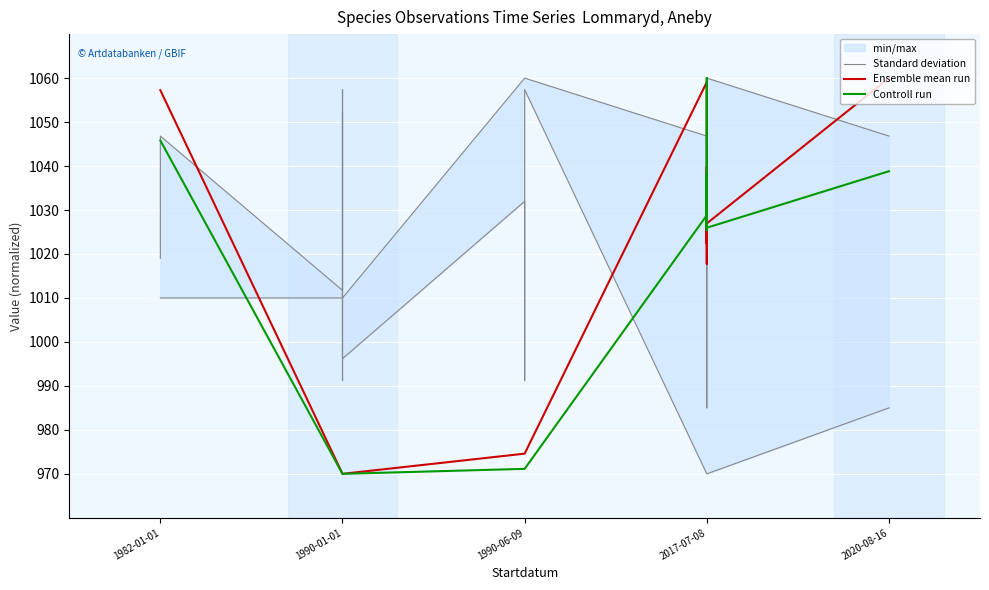

Which series ends up on top after the final intersection of Standard deviation and Controll run?

Controll run